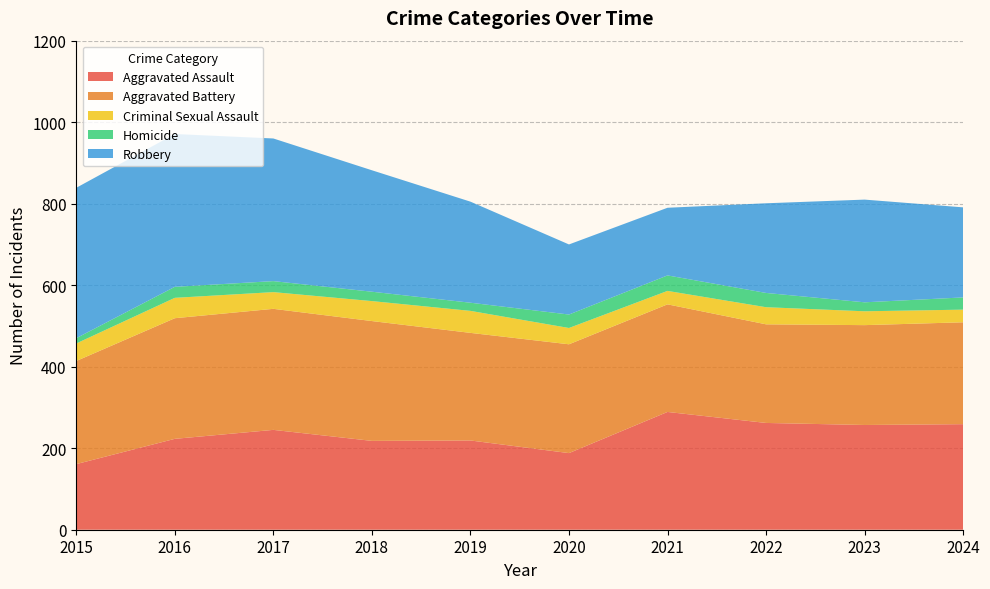

Reading right to left, list all the values displayed in this chart.

Aggravated Assault: 2024=259	2023=257	2022=262	2021=289	2020=188	2019=219	2018=218	2017=245	2016=223	2015=161
Aggravated Battery: 2024=250	2023=245	2022=242	2021=264	2020=267	2019=264	2018=294	2017=297	2016=296	2015=253
Criminal Sexual Assault: 2024=31	2023=34	2022=42	2021=33	2020=40	2019=54	2018=49	2017=41	2016=50	2015=43
Homicide: 2024=30	2023=22	2022=35	2021=38	2020=33	2019=20	2018=23	2017=27	2016=27	2015=13
Robbery: 2024=221	2023=252	2022=220	2021=166	2020=172	2019=248	2018=298	2017=350	2016=375	2015=369